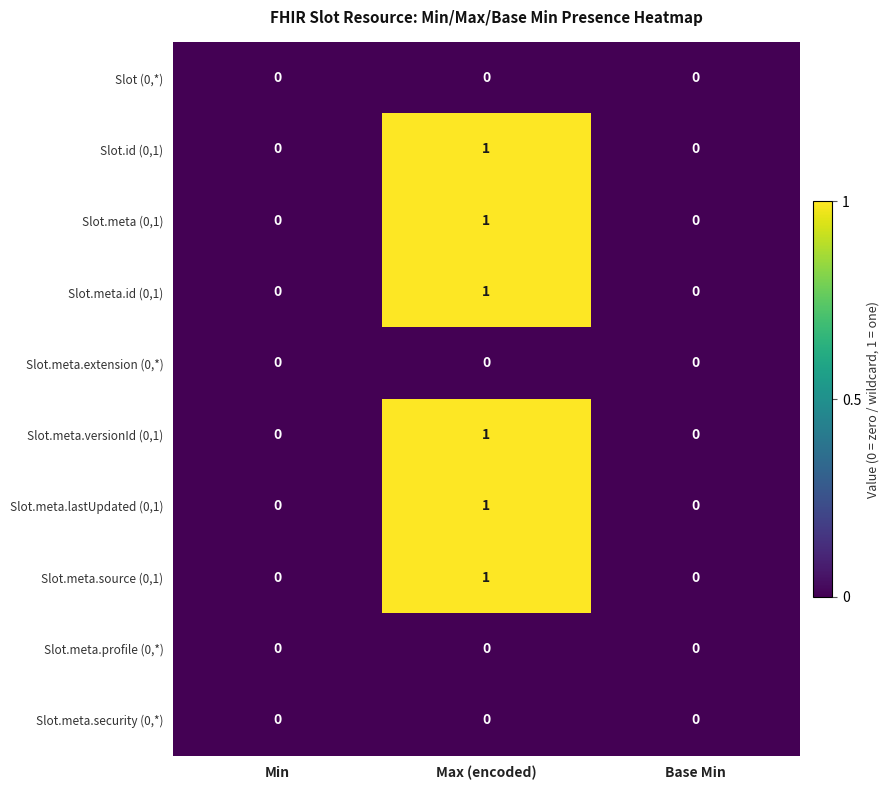

What is the total value across all series at Max (encoded)?

6